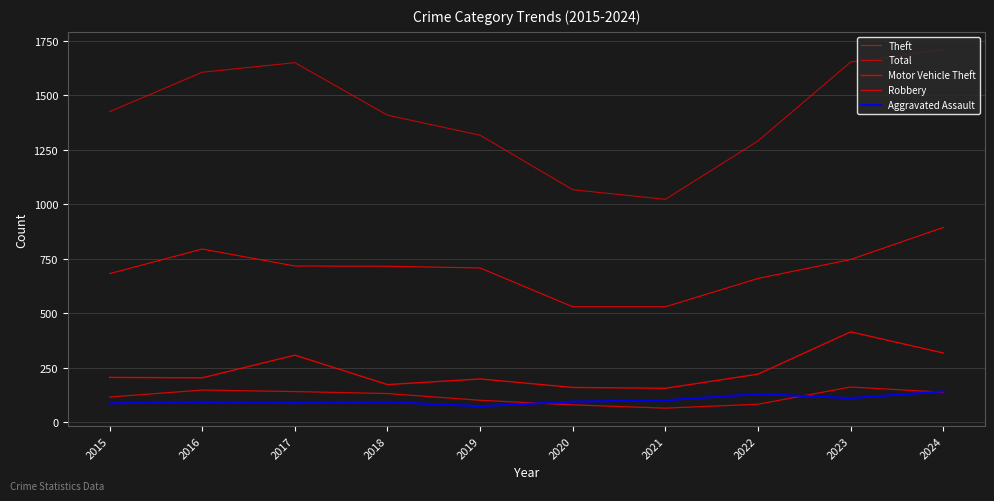

What is the minimum value for Theft?

529